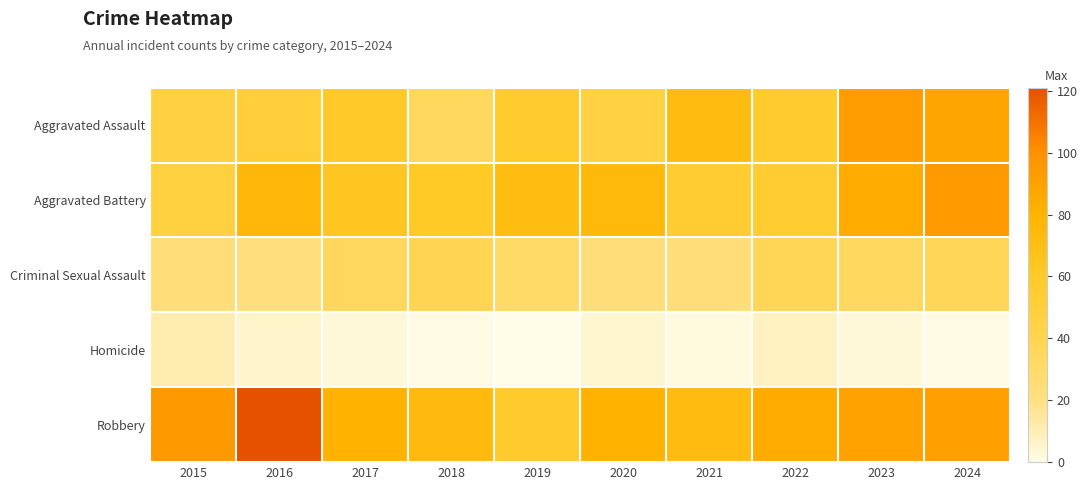

Reading left to right, extract all data points from this chart.

Aggravated Assault: 2015=47	2016=52	2017=60	2018=35	2019=58	2020=46	2021=72	2022=58	2023=93	2024=88
Aggravated Battery: 2015=48	2016=76	2017=64	2018=61	2019=71	2020=75	2021=55	2022=55	2023=85	2024=94
Criminal Sexual Assault: 2015=24	2016=22	2017=35	2018=39	2019=31	2020=24	2021=24	2022=38	2023=34	2024=37
Homicide: 2015=11	2016=6	2017=3	2018=1	2019=0	2020=5	2021=2	2022=8	2023=3	2024=1
Robbery: 2015=95	2016=121	2017=80	2018=74	2019=59	2020=81	2021=73	2022=85	2023=90	2024=91